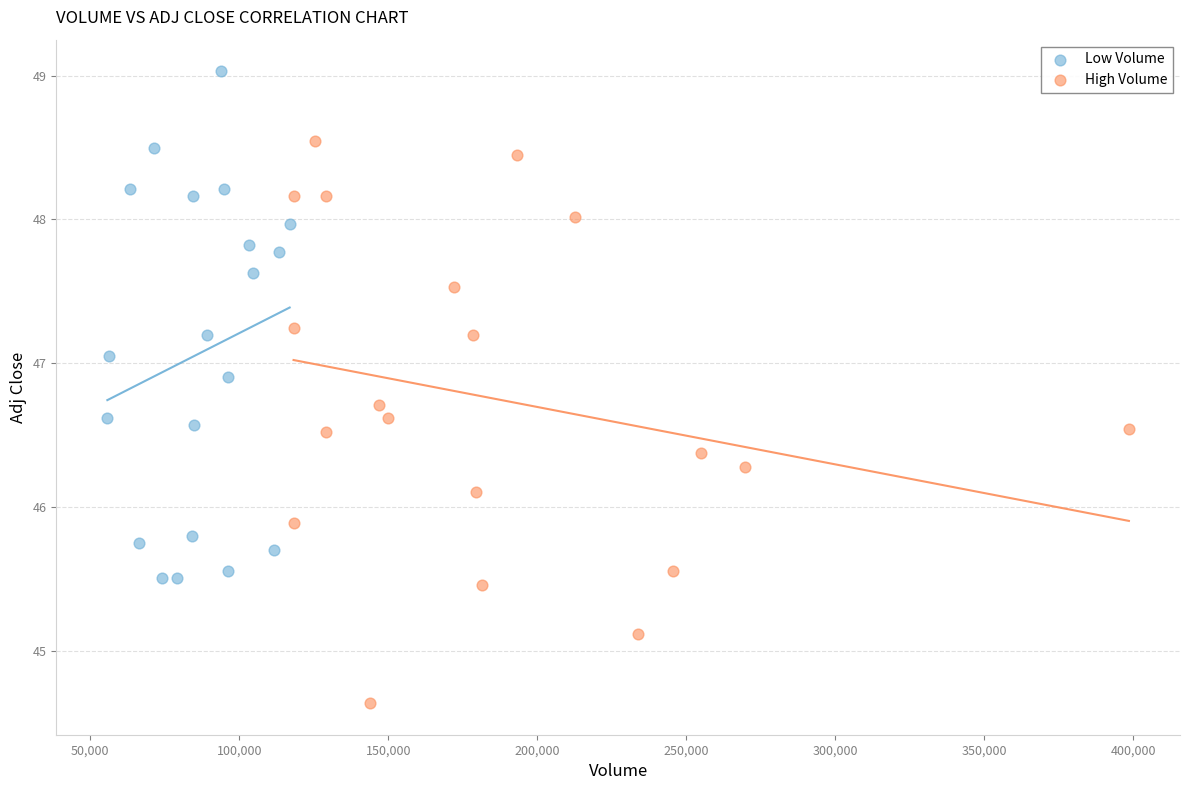

Which series reaches the minimum Y coordinate?

High Volume